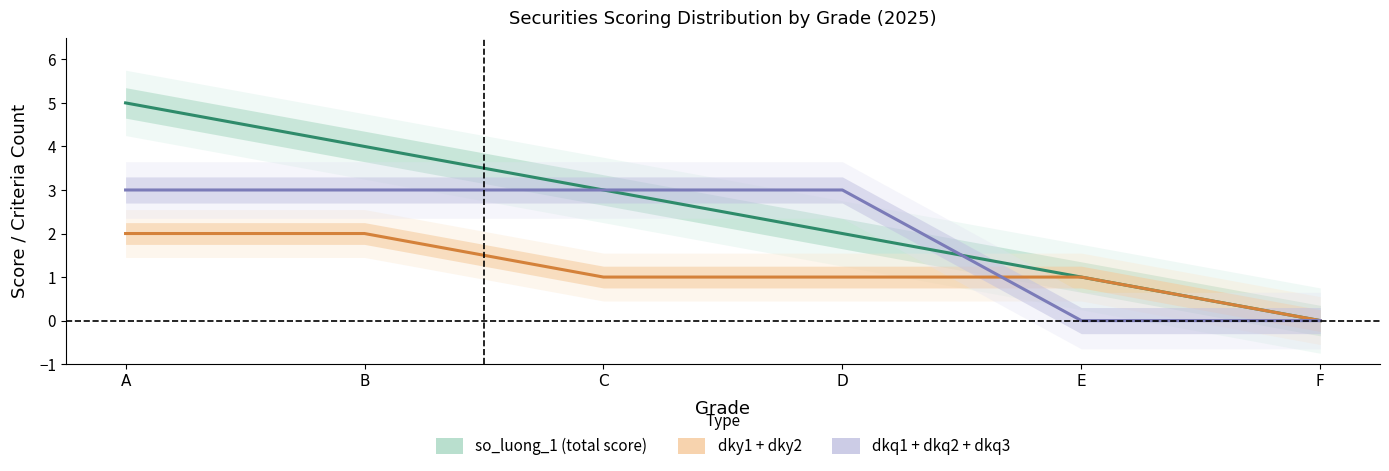

How many positive values does the dky1 + dky2 series have?

5